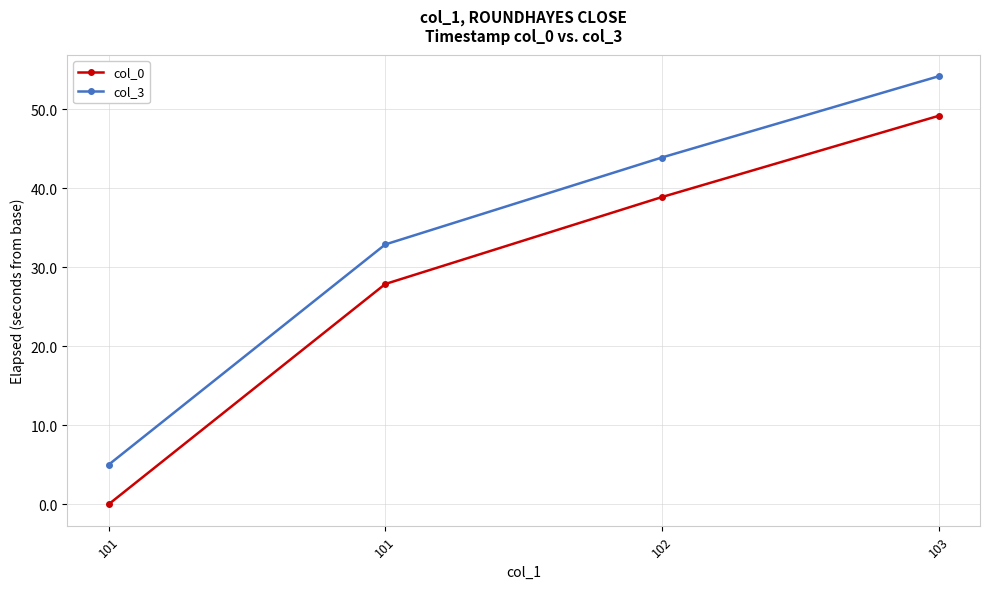

Is the value of col_3 at 102 greater than the value of col_0 at 103?

No